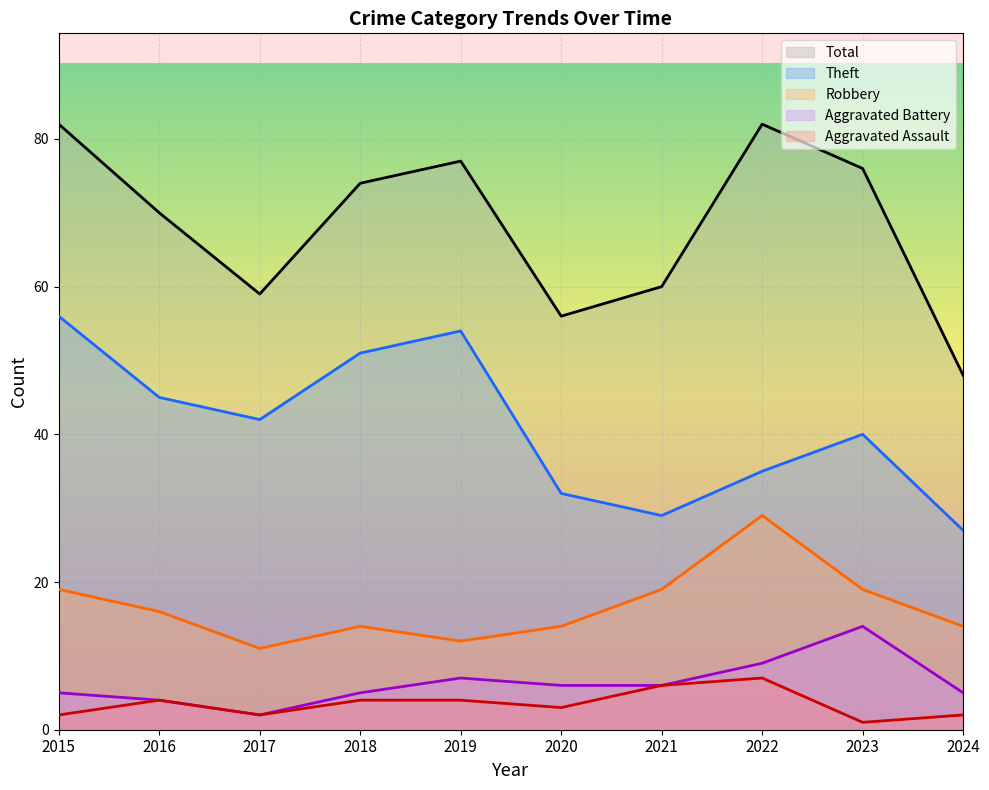

Where is Theft nearest to the value 41?

2017